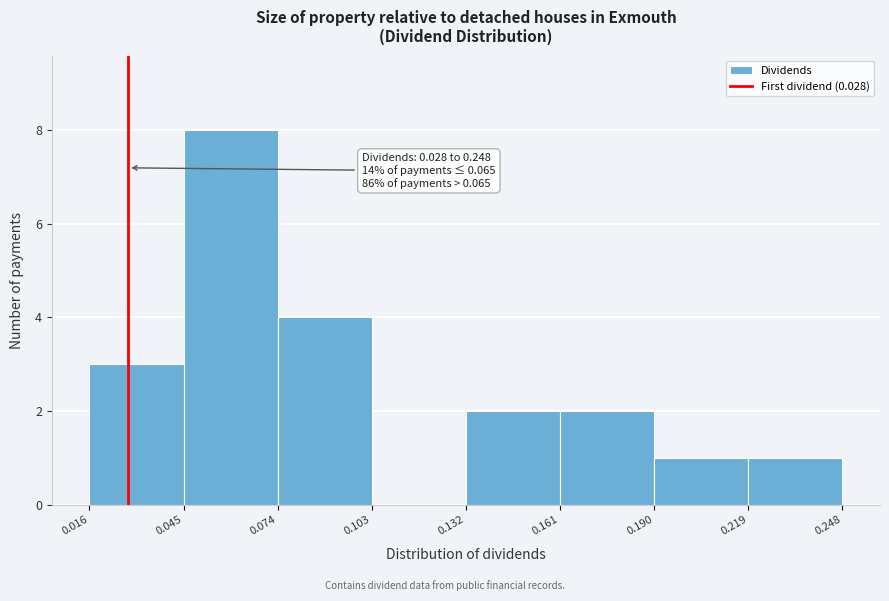

Which range on the x-axis has the tallest bar?

0.045 to 0.074